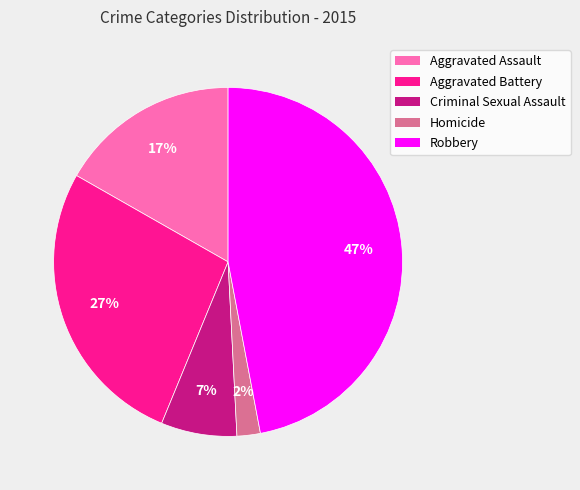

Does any single category account for the majority?

No